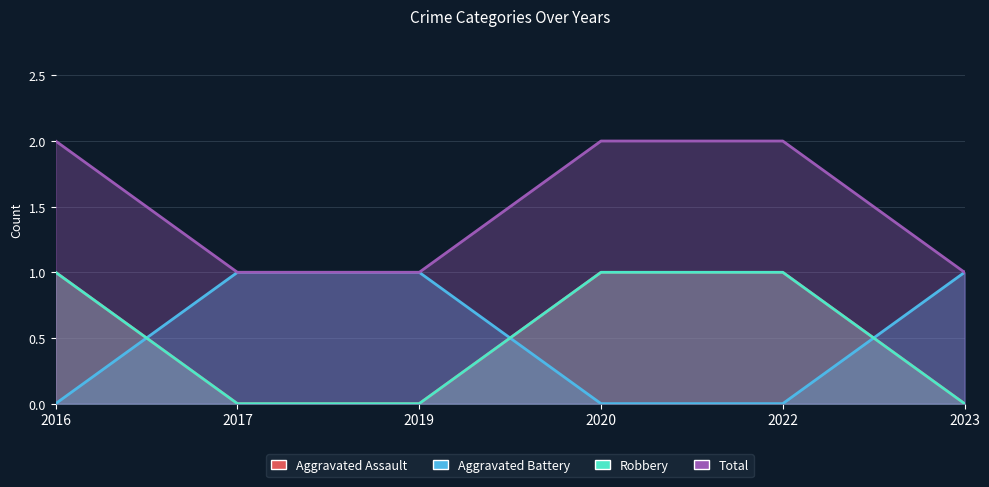

Where do Aggravated Battery and Robbery first cross each other?

2016 and 2017